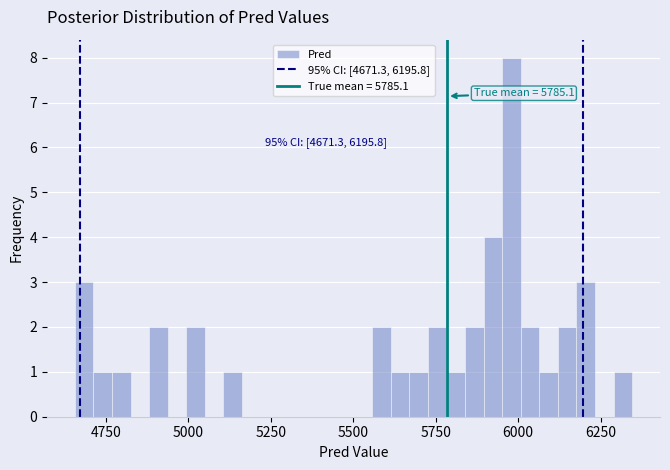

Around what value on the x-axis is the tallest bar? Give the approximate position of its centre, as read against the axis.

6000